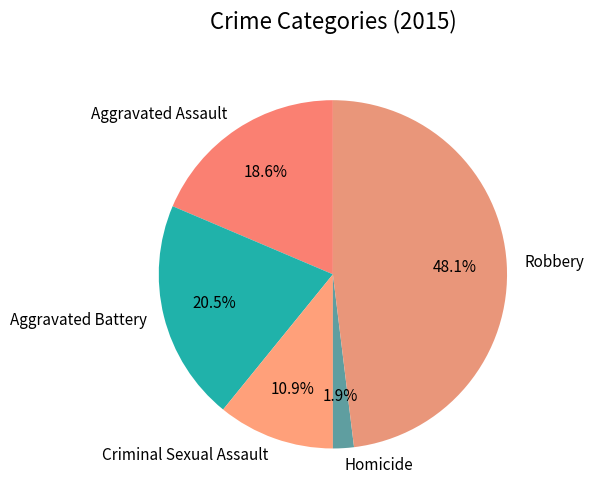

Is there a majority slice in this chart?

No